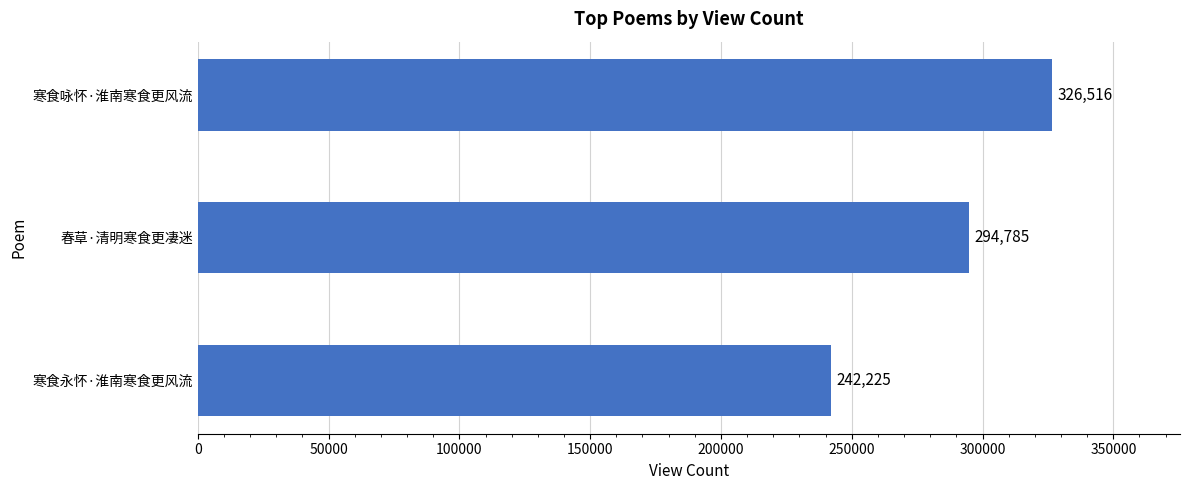

How many series are shown in this chart?

1